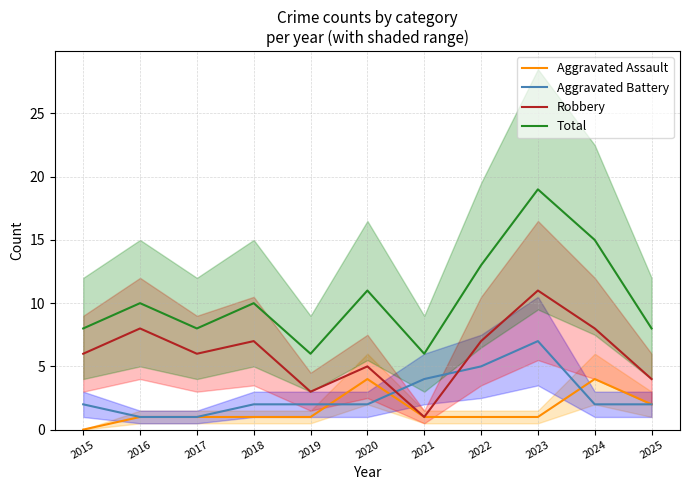

What is the maximum value shown in the chart?

19